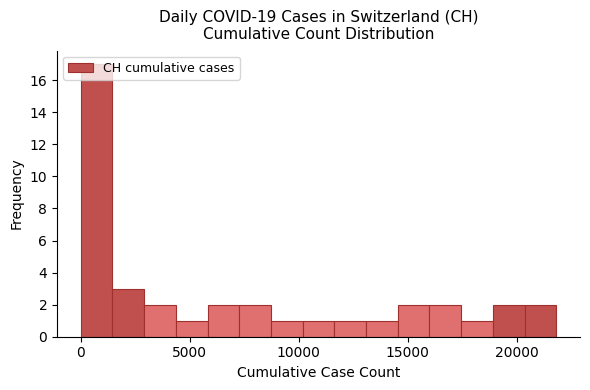

Around what value on the x-axis is the tallest bar? Give the approximate position of its centre, as read against the axis.

500